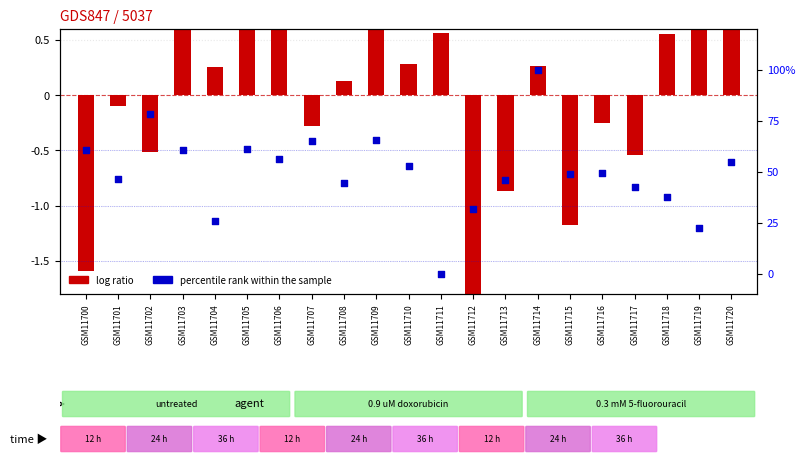

Which series reaches the maximum Y coordinate?

percentile rank within the sample